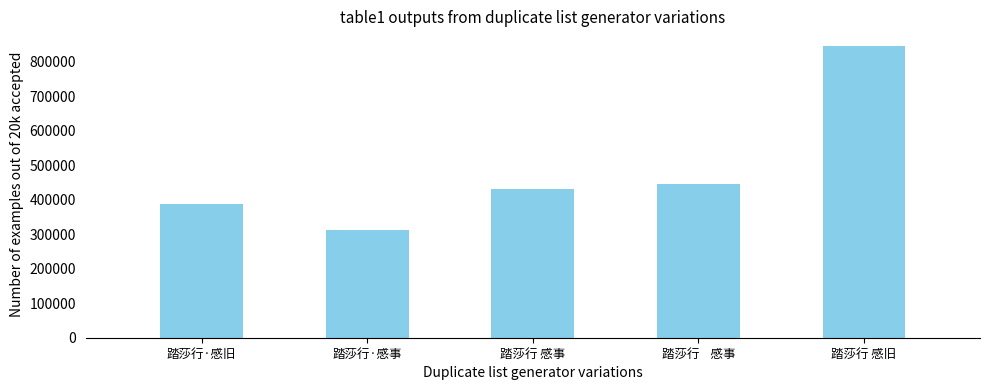

Which category has the highest value across all series?

踏莎行 感旧